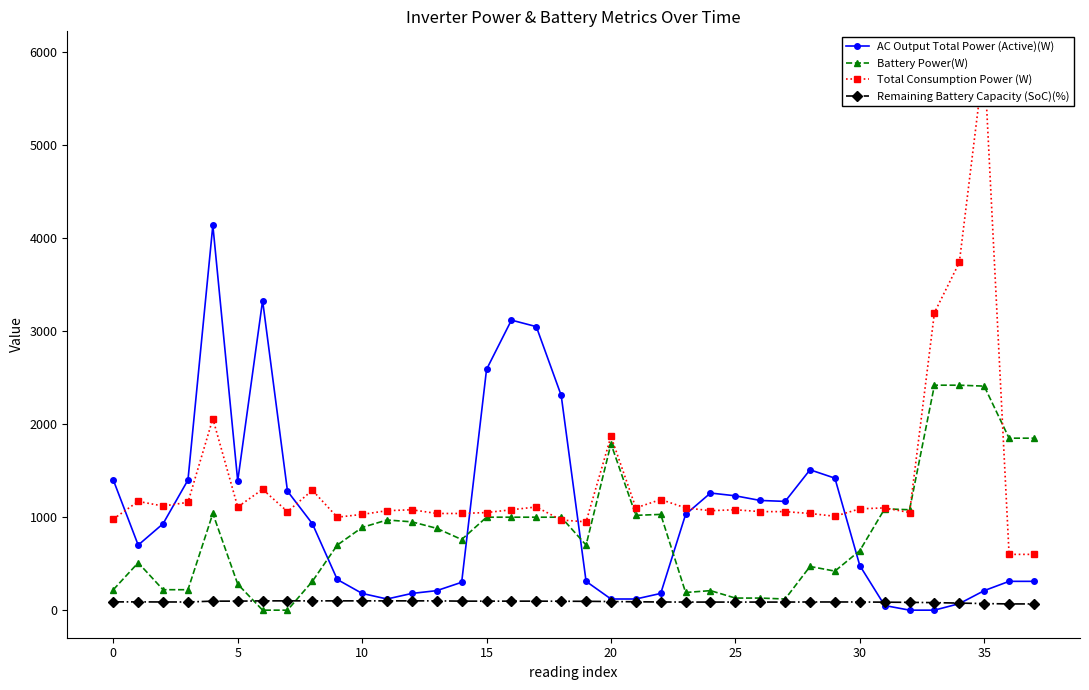

Is this an area chart (filled region under the line)?

No